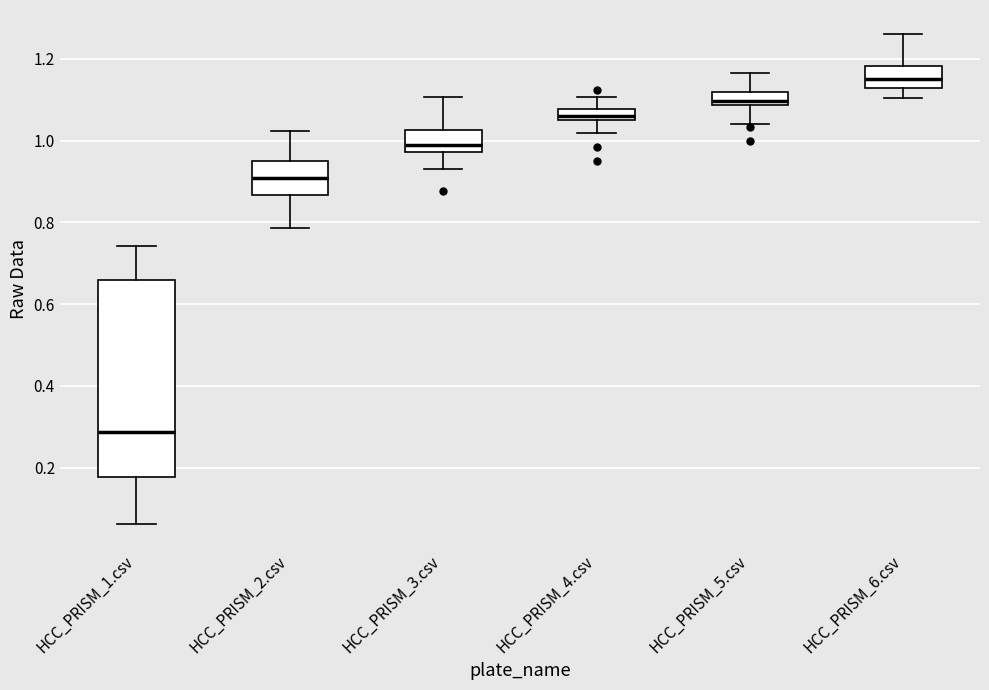

Which box's median line is the lowest?

HCC_PRISM_1.csv